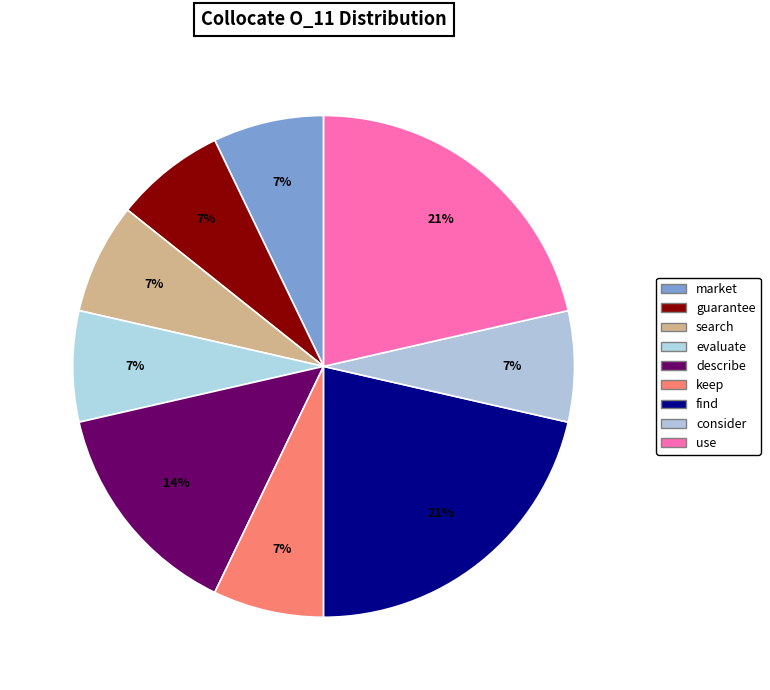

Is there a majority slice in this chart?

No